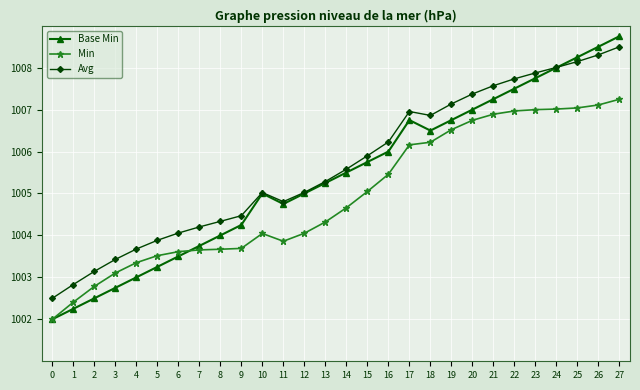

How many data points does each series have?

28